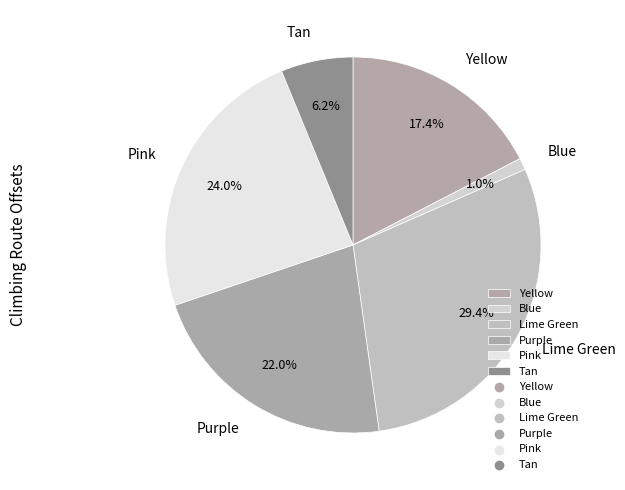

To the nearest percent, what portion does Lime Green represent?

29%